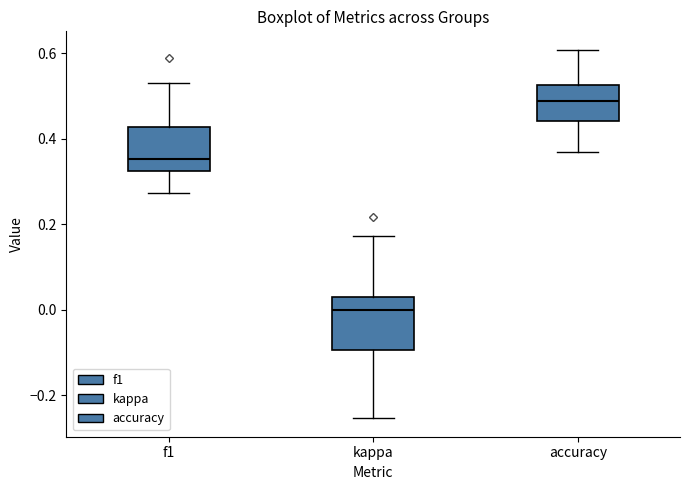

Which box's median line is the lowest?

kappa